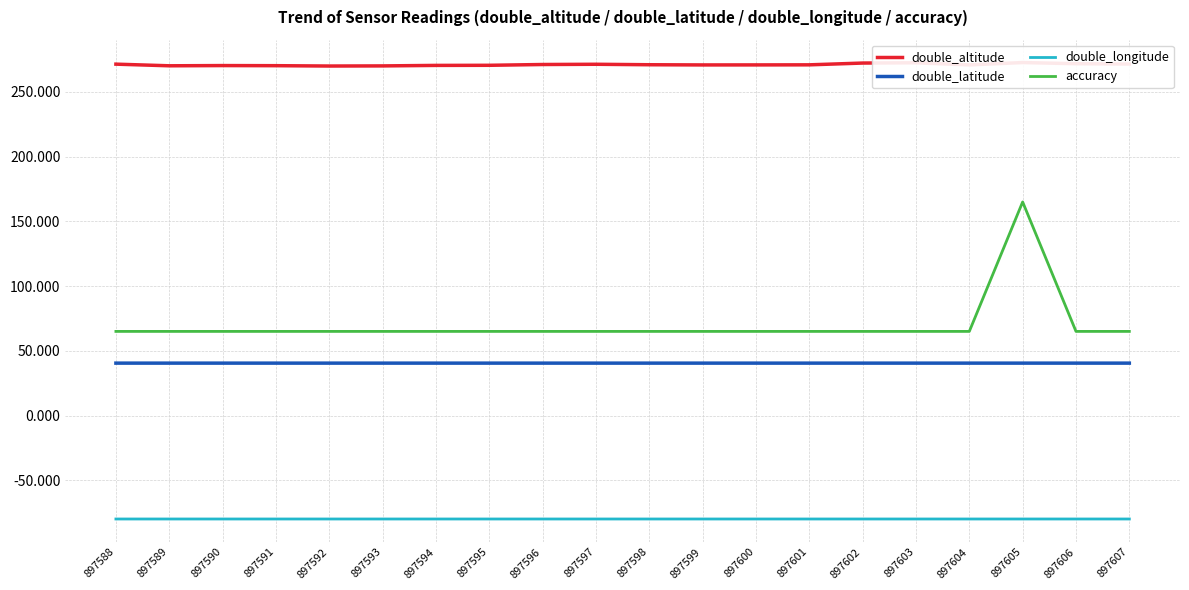

Which series has the widest spread of values?

accuracy